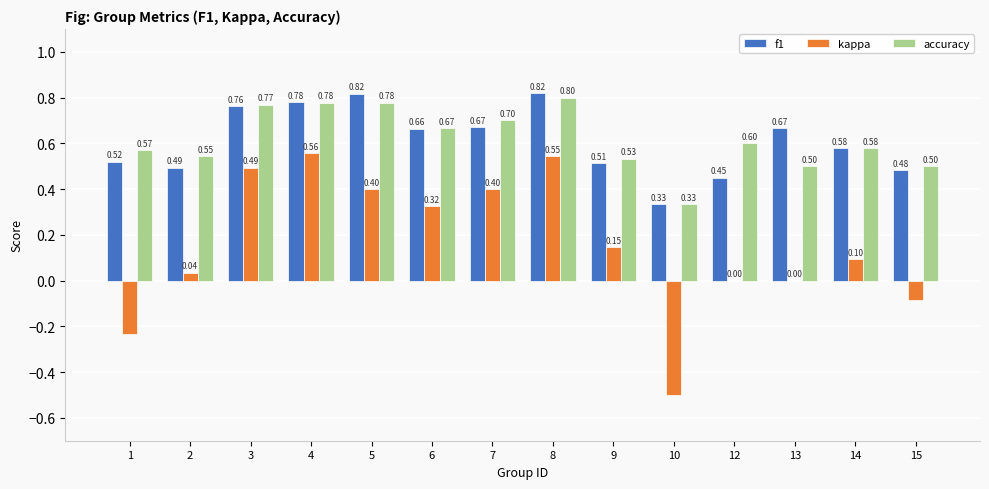

What value does the f1 series have at 8?

0.8